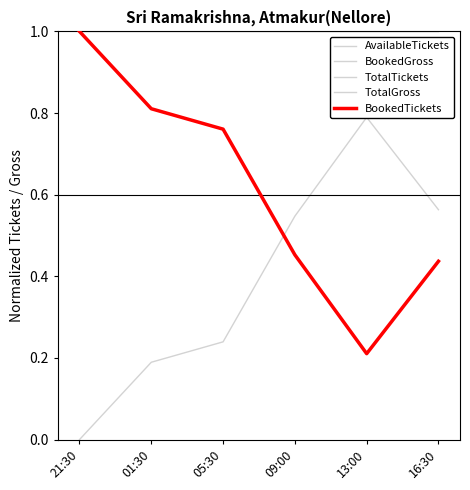

The TotalGross series shows 1.0 at 13:00. True or false?

True